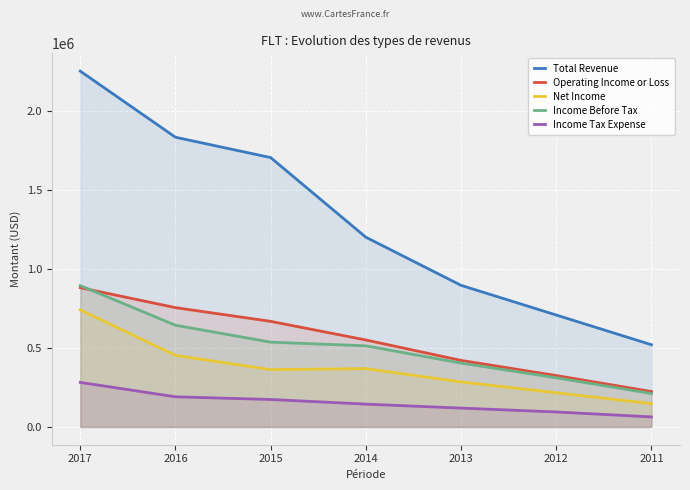

What is the smallest value displayed?

63500